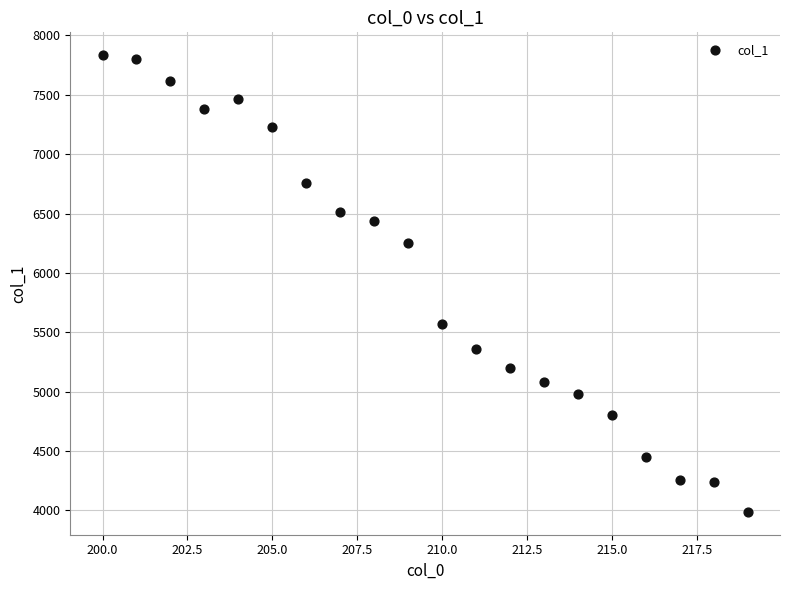

What is the range of Y values (max minus min)?

3846.0